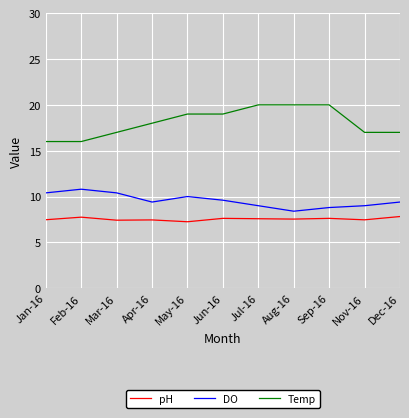

At how many categories does at least one series exceed 14?

11